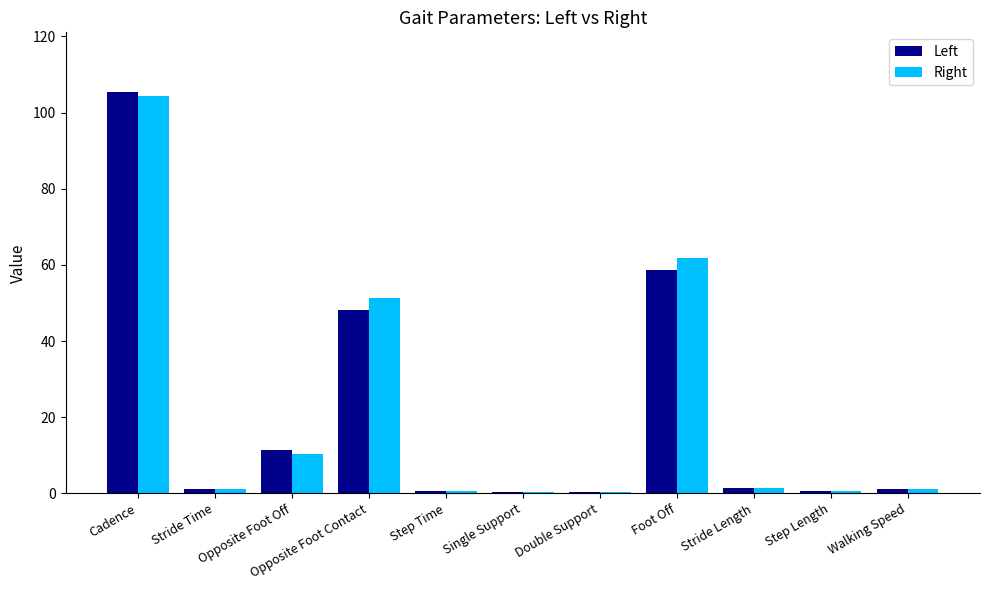

True or false: Left has a value of 48.2 at Opposite Foot Contact.

True